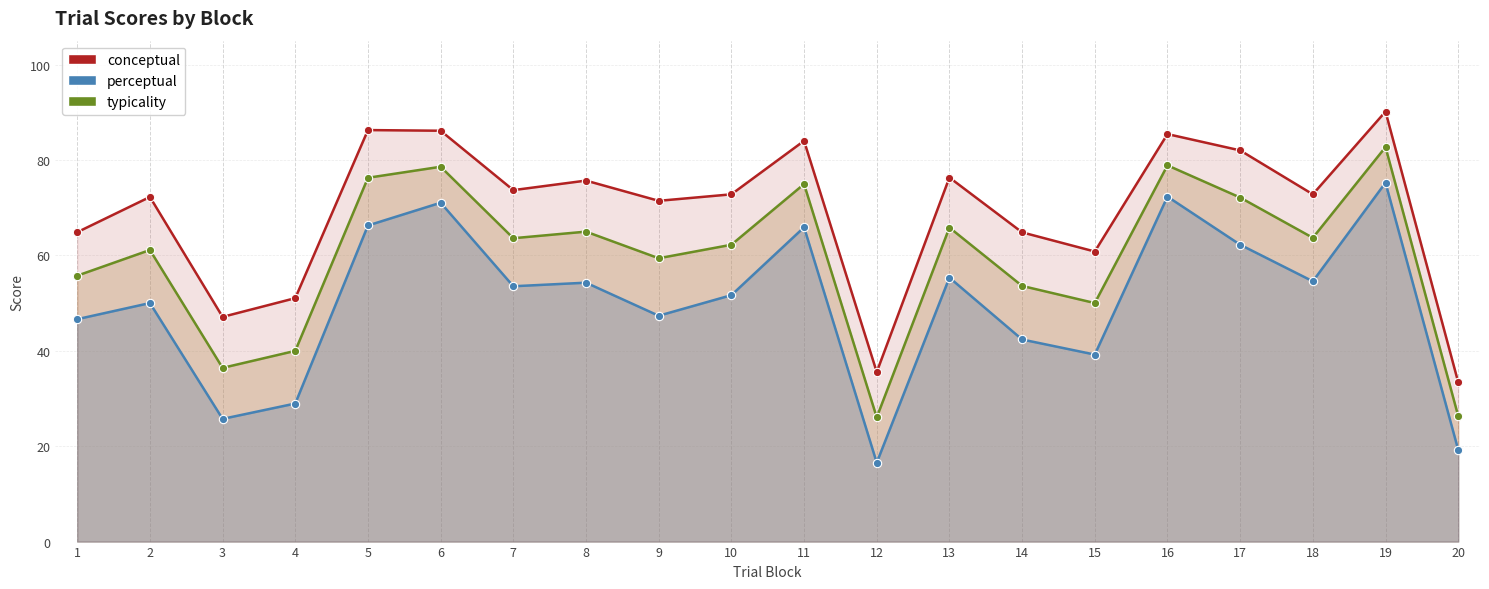

What is the difference between the highest and lowest values at 16?

13.1